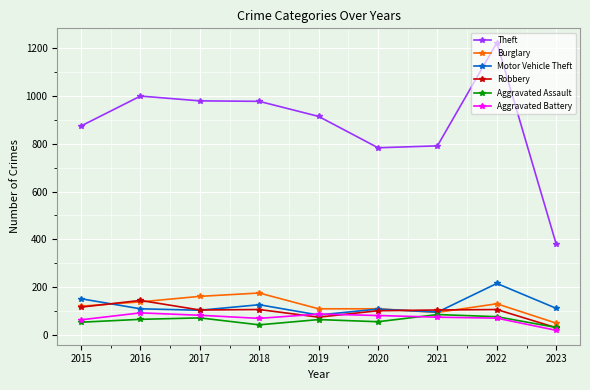

At which category is the sum across all series the highest?

2022